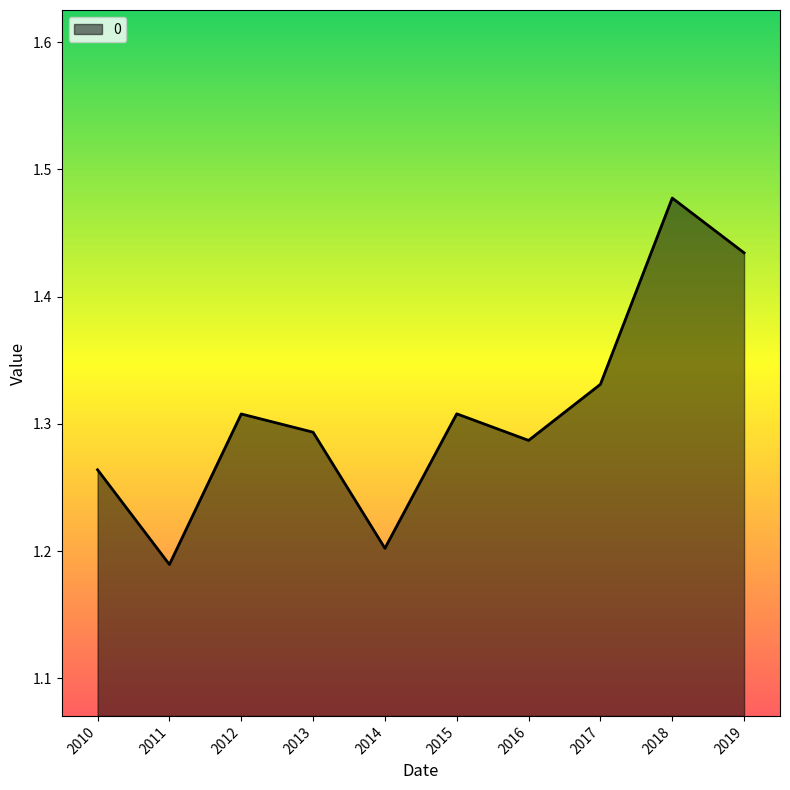

How many lines are shown in the chart?

1